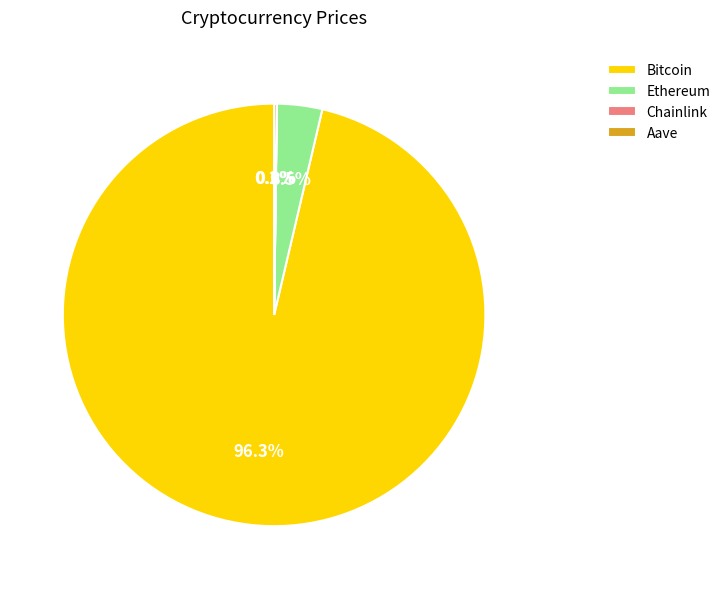

What percentage is NOT represented by Bitcoin?

3.7%